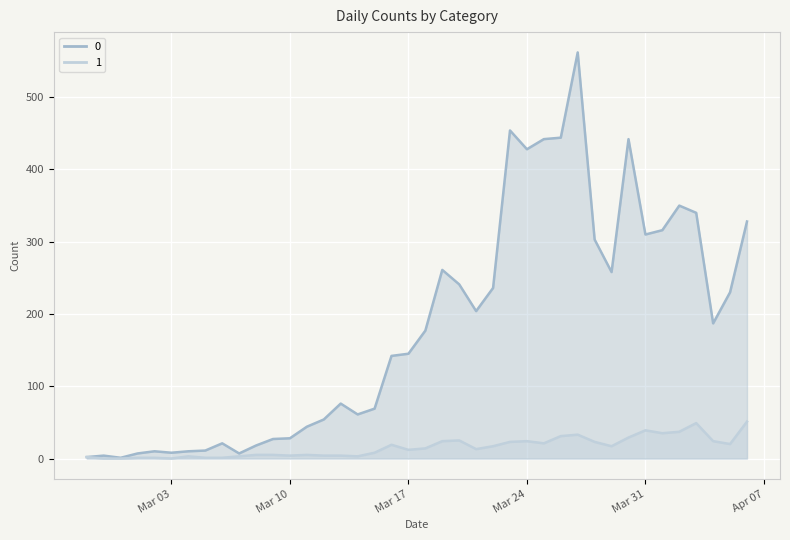

How many interior local valleys does the 1 series have?

9